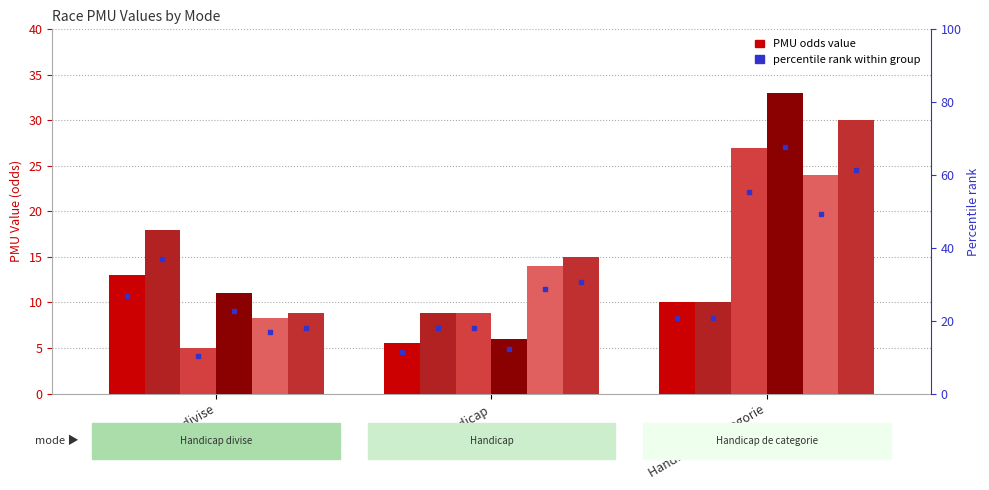

Reading left to right, transcribe all the data shown in this chart.

PMU1: 13.0	5.5	10.1
PMU5: 18.0	8.8	10.1
PMU6: 5.0	8.8	27.0
PMU7: 11.0	6.0	33.0
PMU8: 8.3	14.0	24.0
PMU9: 8.8	15.0	30.0